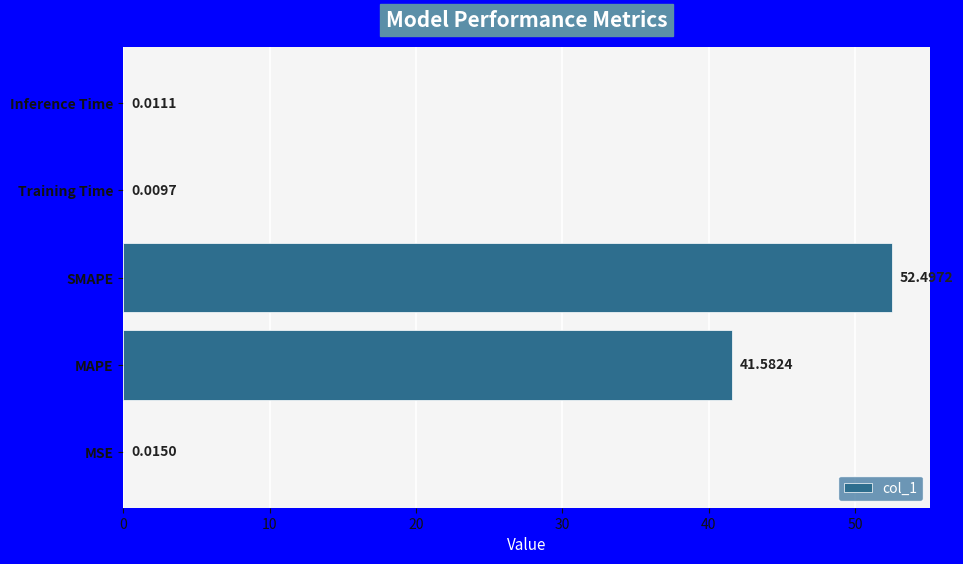

What is the sum of the values at Training Time and SMAPE?

52.5